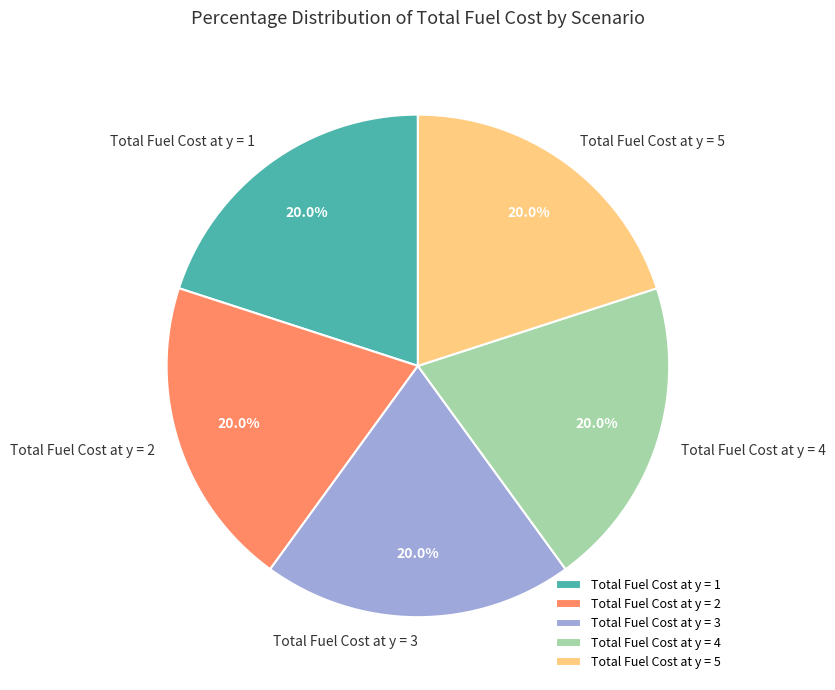

How many segments does this pie chart have?

5